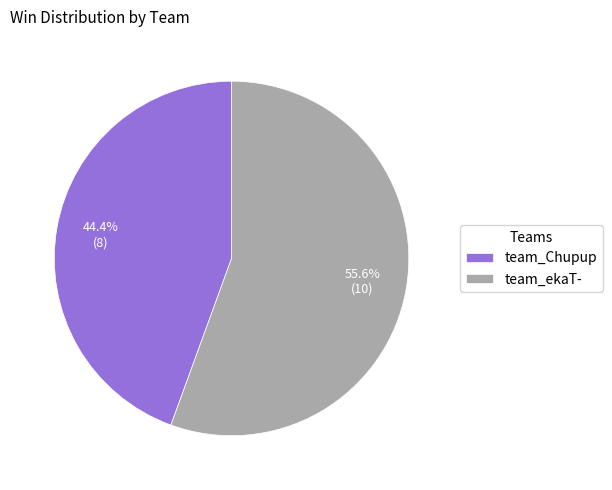

The team_ekaT- slice represents 56% of the pie. True or false?

True